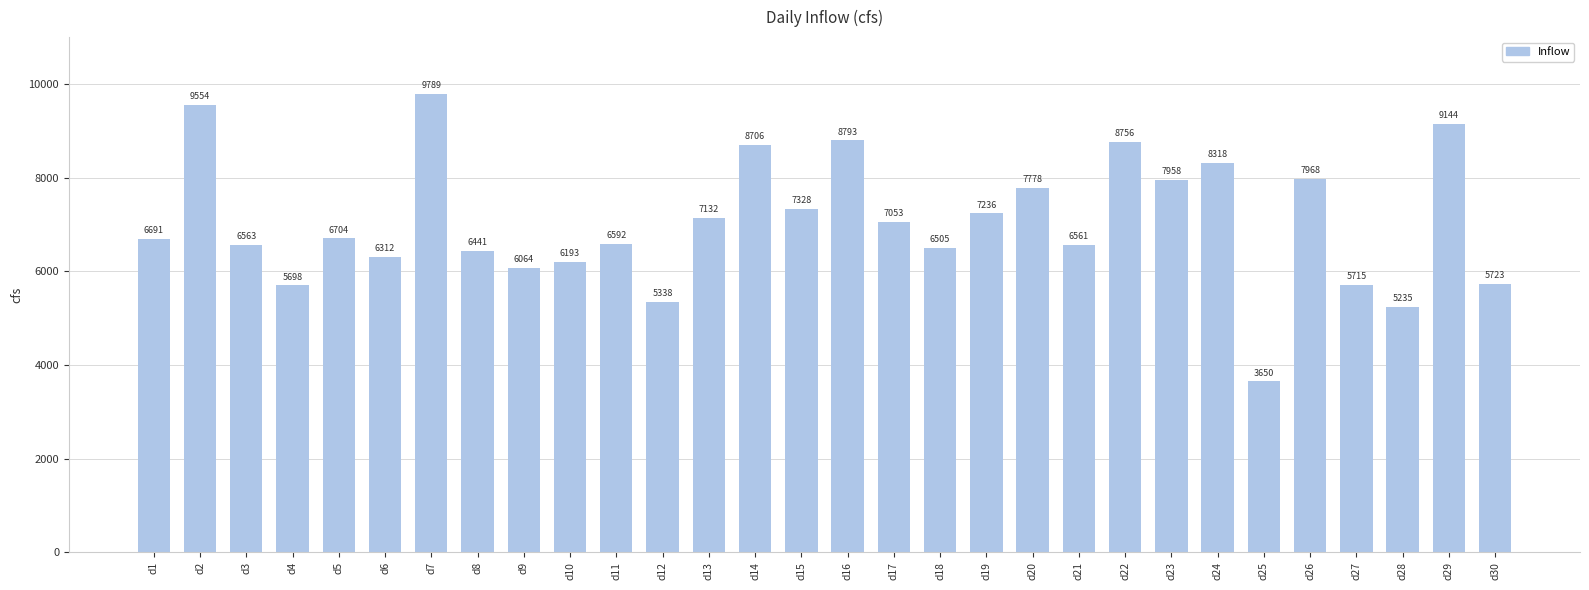

Does the chart contain stacked bars?

No